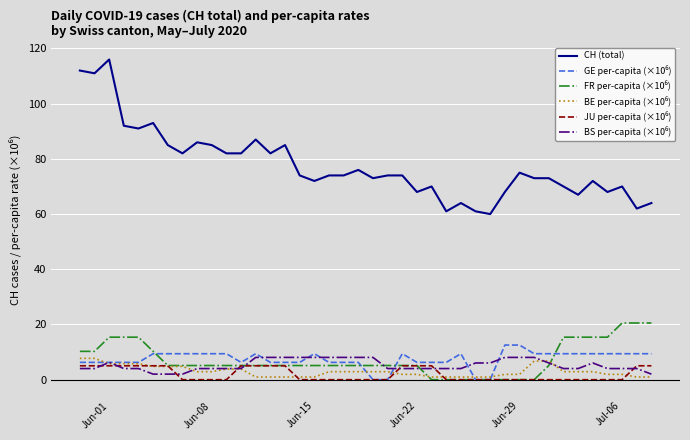

What is the maximum value shown in the chart?

116.0